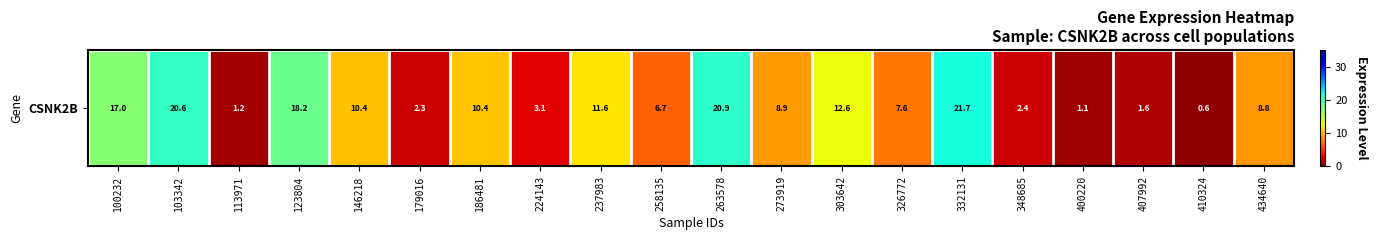

The chart shows a value of 7.6 at 326772. True or false?

True